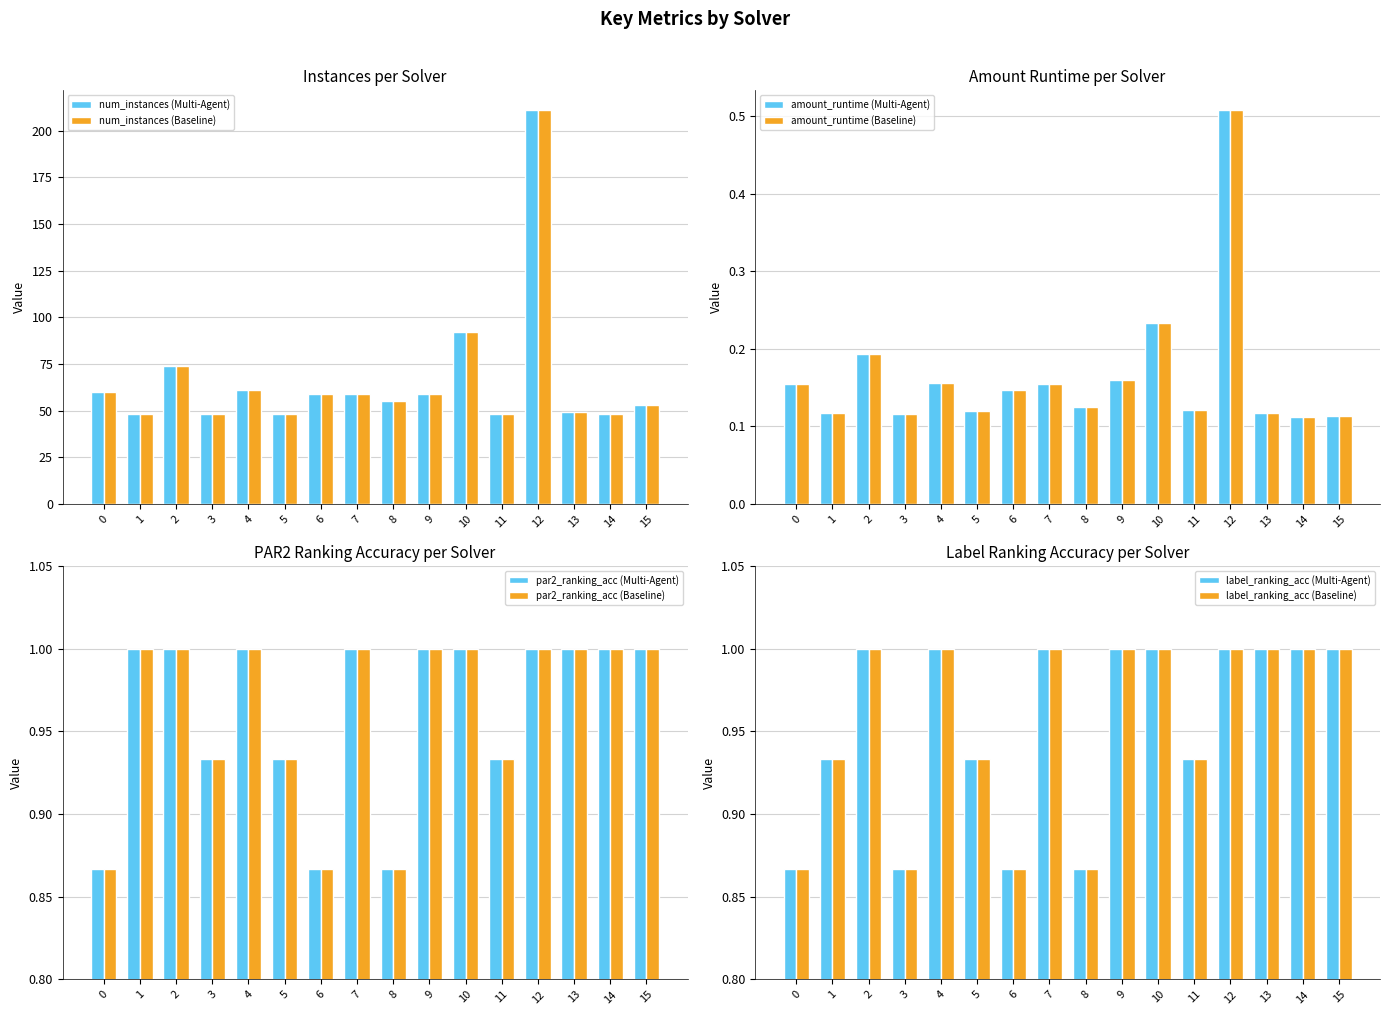

Reading left to right, extract all data points from this chart.

num_instances: 0=60.0	1=48.0	2=74.0	3=48.0	4=61.0	5=48.0	6=59.0	7=59.0	8=55.0	9=59.0	10=92.0	11=48.0	12=211.0	13=49.0	14=48.0	15=53.0
amount_runtime: 0=0.2	1=0.1	2=0.2	3=0.1	4=0.2	5=0.1	6=0.1	7=0.2	8=0.1	9=0.2	10=0.2	11=0.1	12=0.5	13=0.1	14=0.1	15=0.1
par2_ranking_acc: 0=0.9	1=1.0	2=1.0	3=0.9	4=1.0	5=0.9	6=0.9	7=1.0	8=0.9	9=1.0	10=1.0	11=0.9	12=1.0	13=1.0	14=1.0	15=1.0
label_ranking_acc: 0=0.9	1=0.9	2=1.0	3=0.9	4=1.0	5=0.9	6=0.9	7=1.0	8=0.9	9=1.0	10=1.0	11=0.9	12=1.0	13=1.0	14=1.0	15=1.0